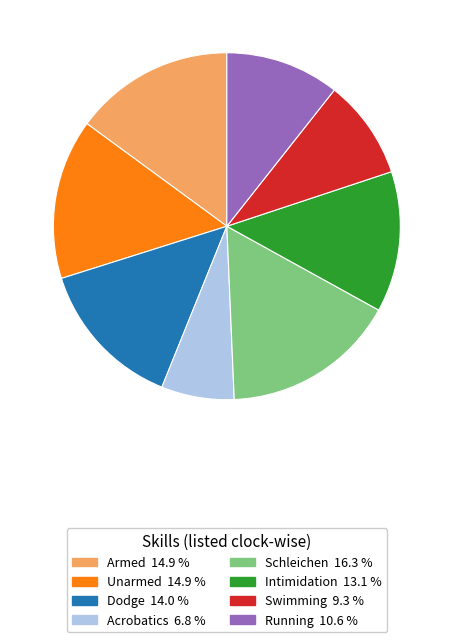

How many segments does this pie chart have?

8